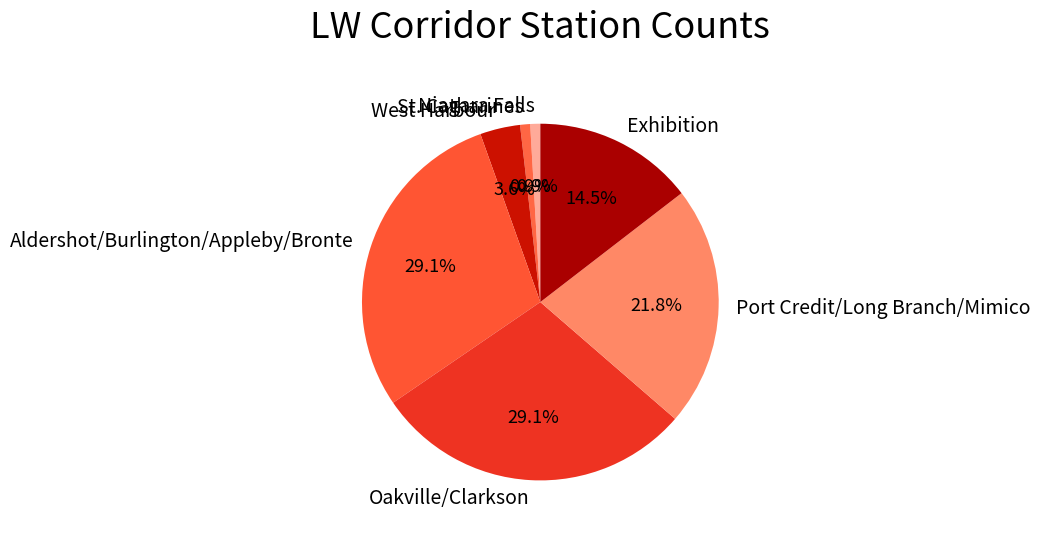

How many segments does this pie chart have?

7